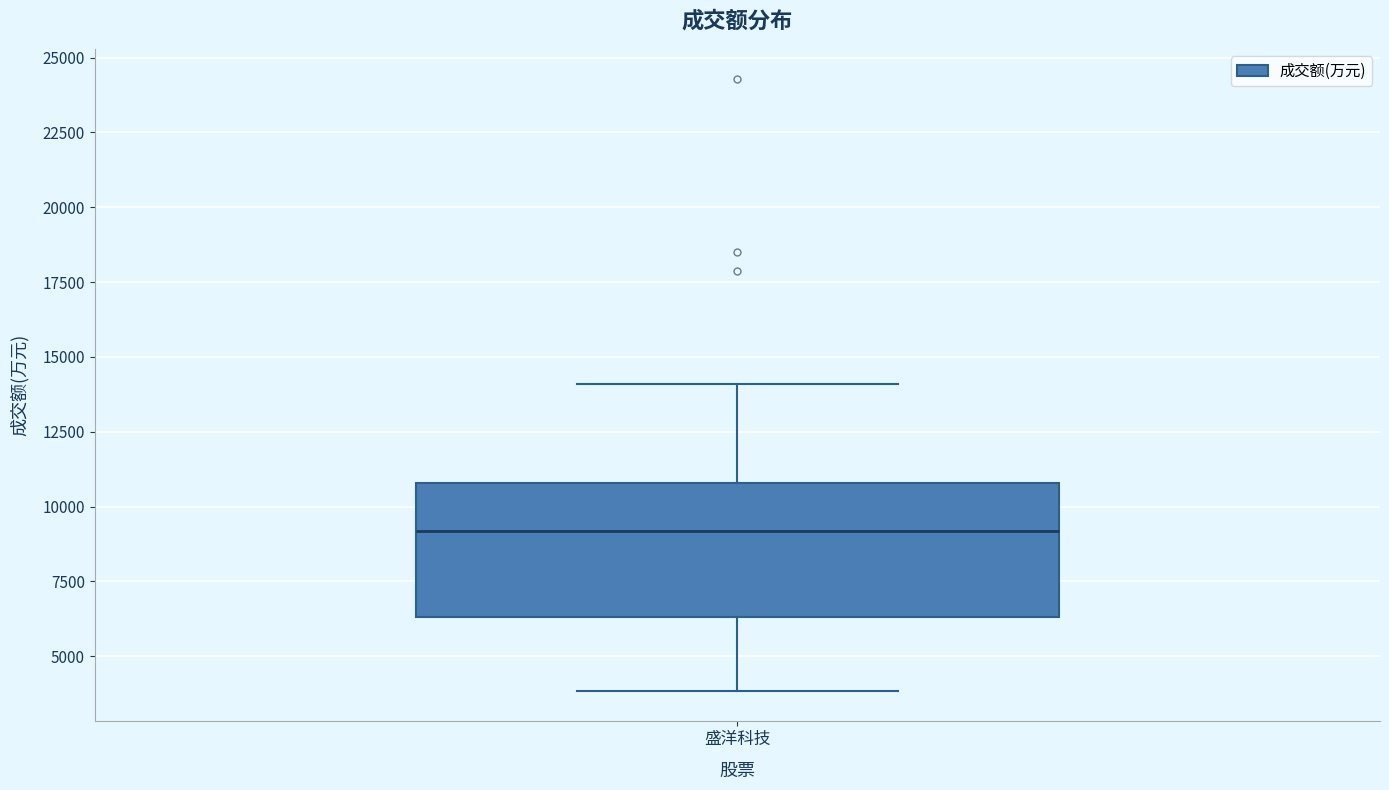

Transcribe this box plot: give where the median line is, the range the box spans, and where the two whiskers end, as read against the y-axis. The values are not printed on the chart, so give them approximately, as read against the axis.

median 9000, box 6500 to 11000, whiskers 4000 to 14000